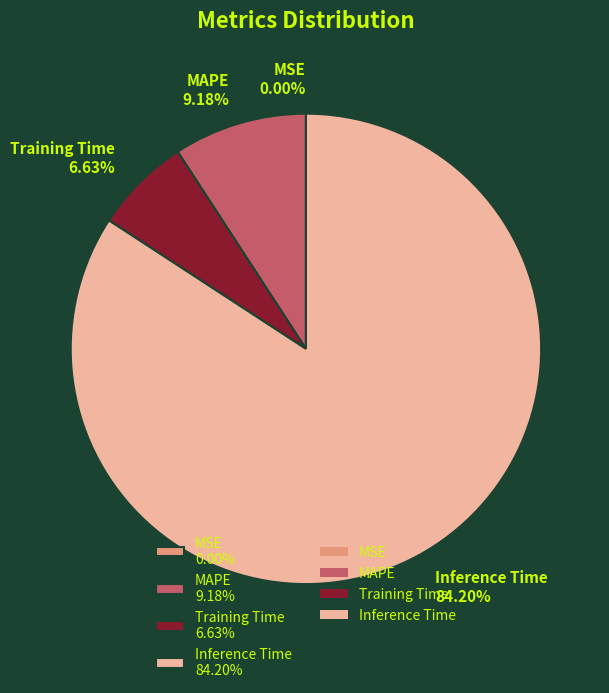

To the nearest percent, what is the average slice percentage?

25%